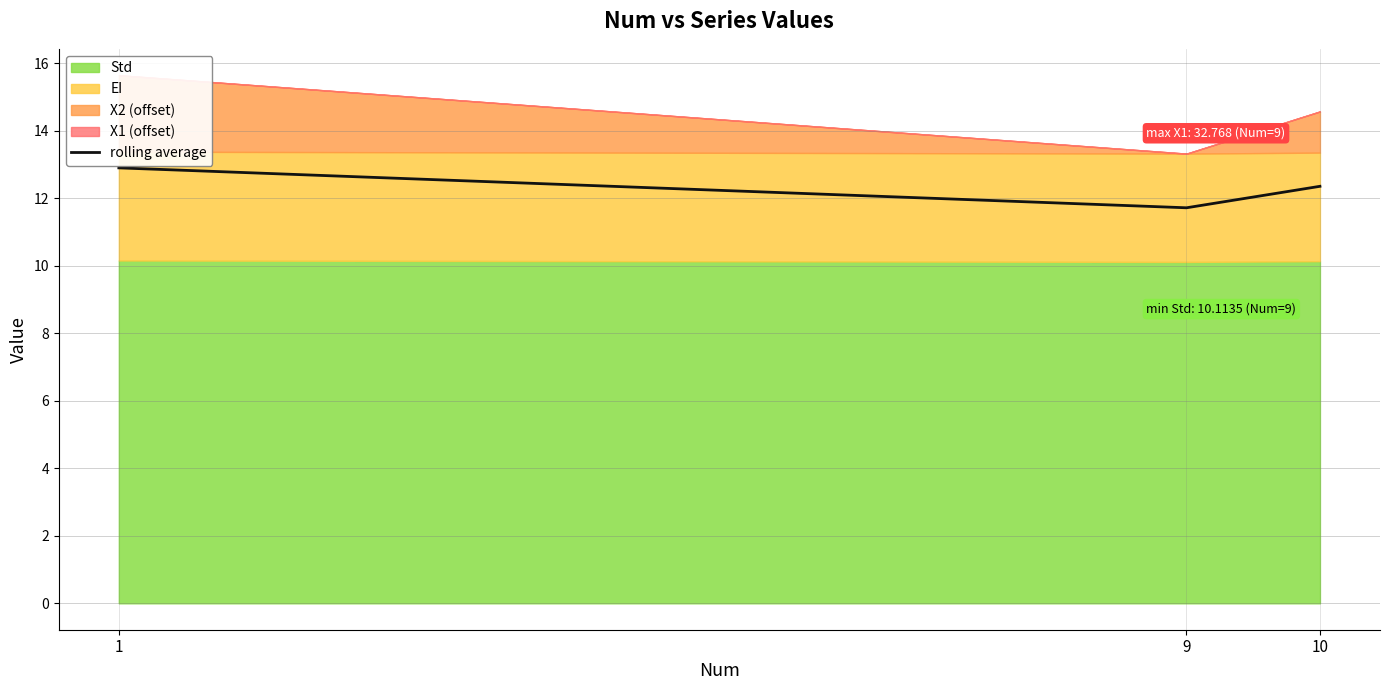

Does the chart have visible grid lines?

Yes